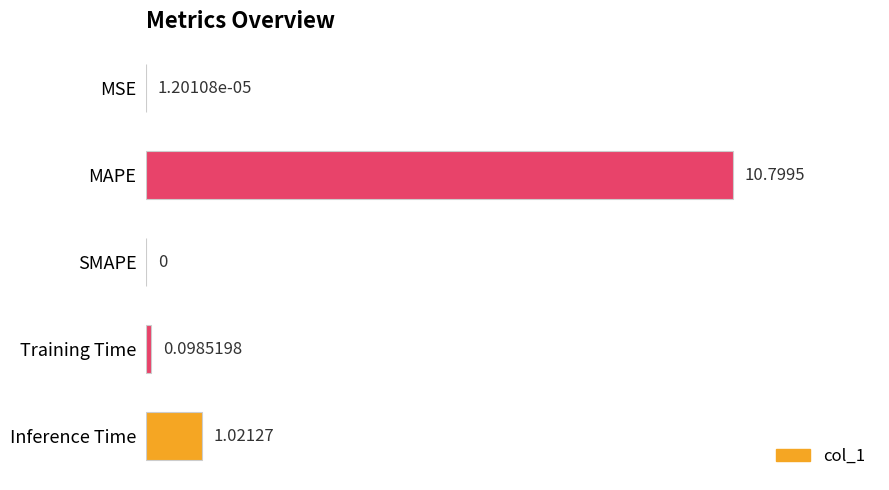

Between Training Time and MSE, which is larger?

Training Time